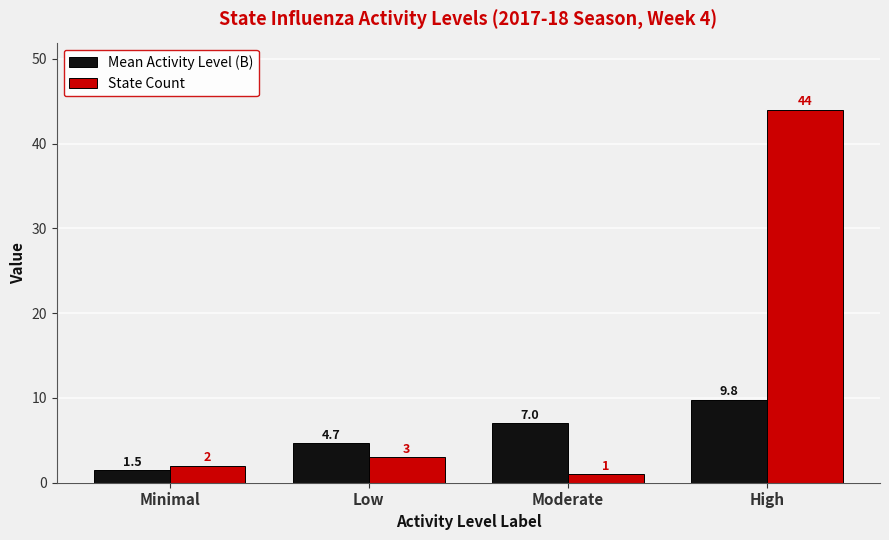

What is the difference between the second highest and minimum values in the State Count series?

2.0